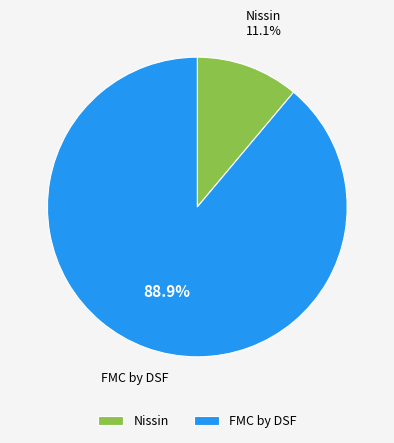

To the nearest percent, what is the combined percentage of FMC by DSF and Nissin?

100%